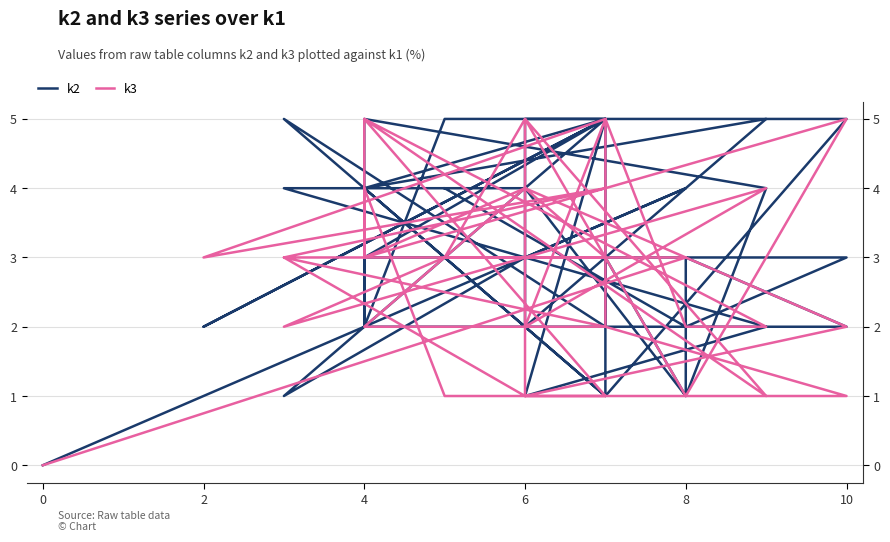

At which category does k3 reach its first local valley?

6